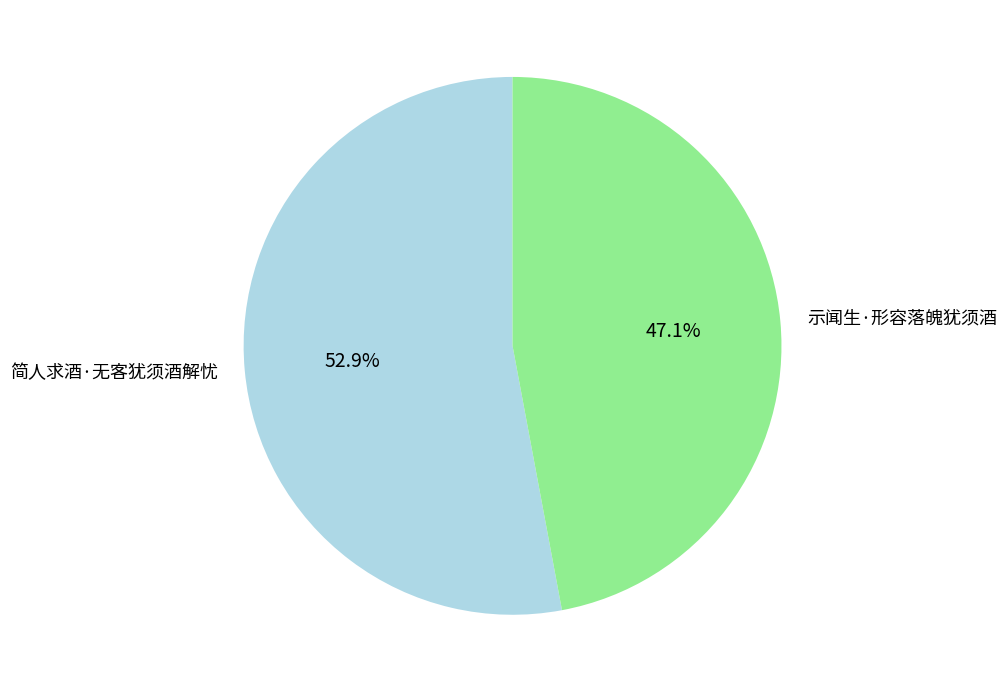

True or false: 简人求酒·无客犹须酒解忧 accounts for 62% of the total.

False